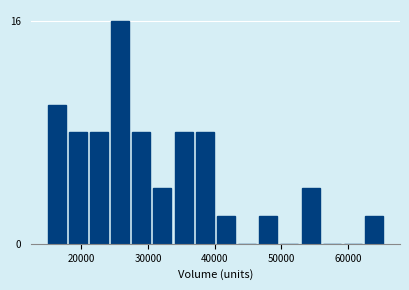

Around what value on the x-axis is the tallest bar? Give the approximate position of its centre, as read against the axis.

26000